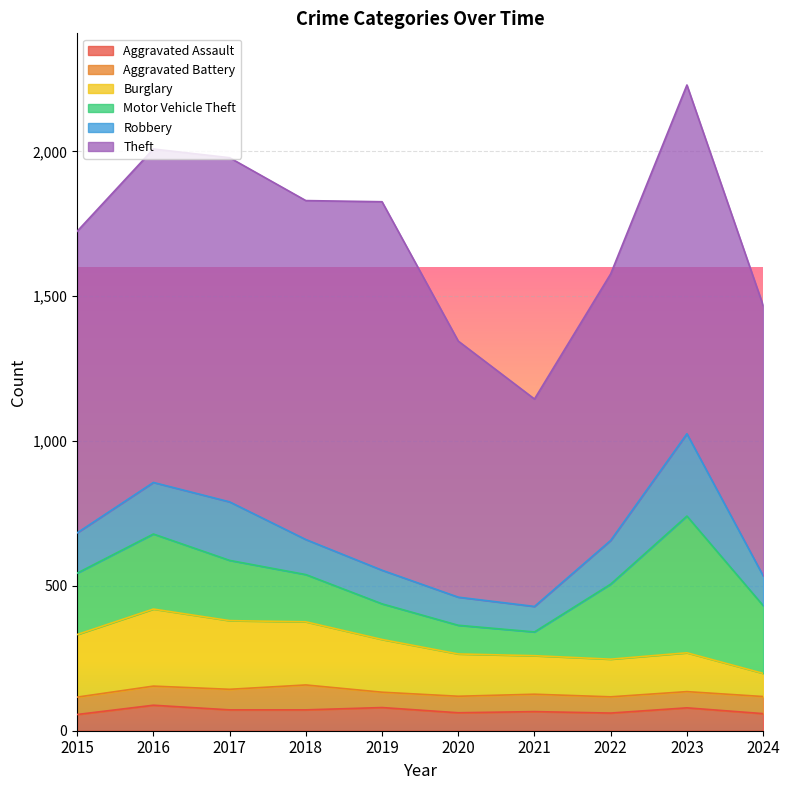

What is the lowest value of the Aggravated Assault series?

56